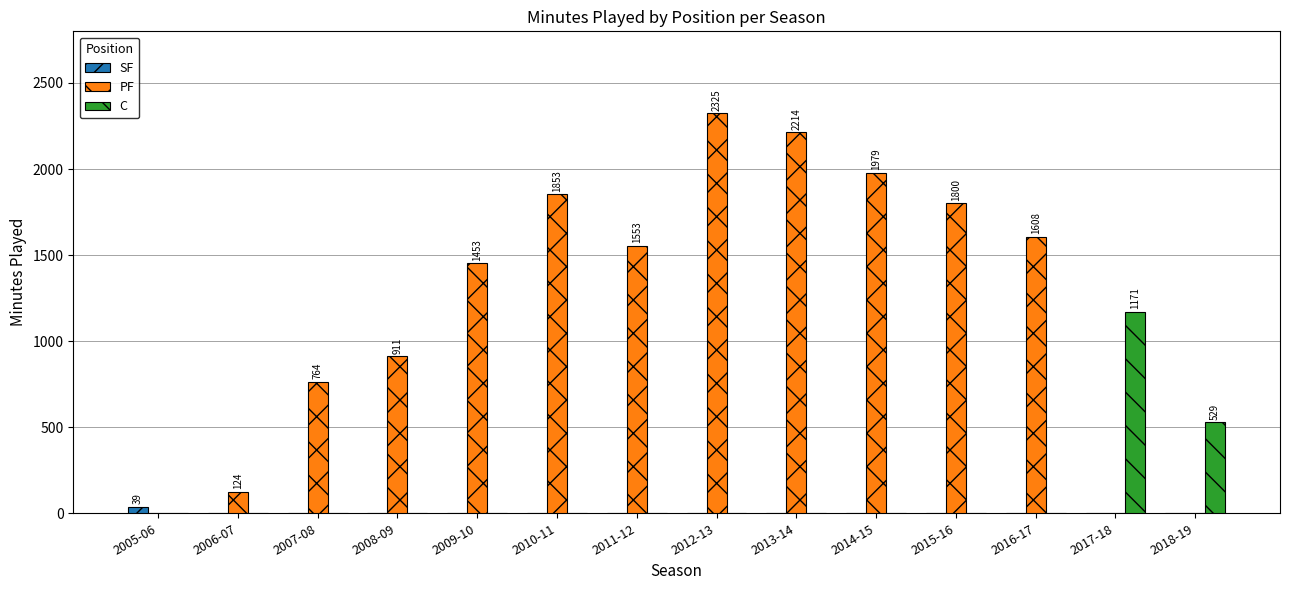

What is the maximum value shown in the chart?

2325